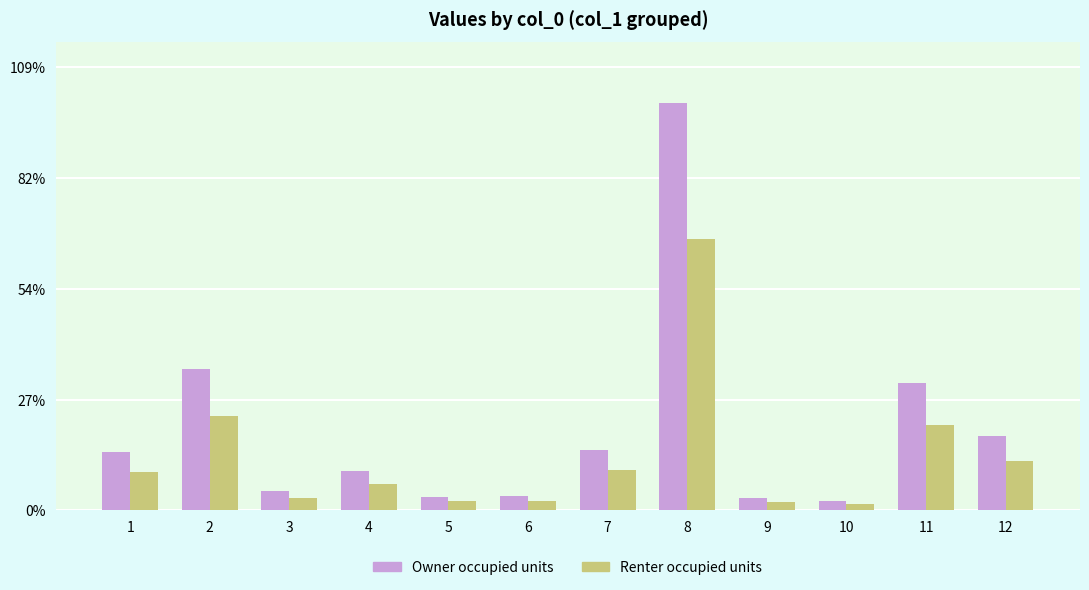

Does the chart contain any negative values?

No